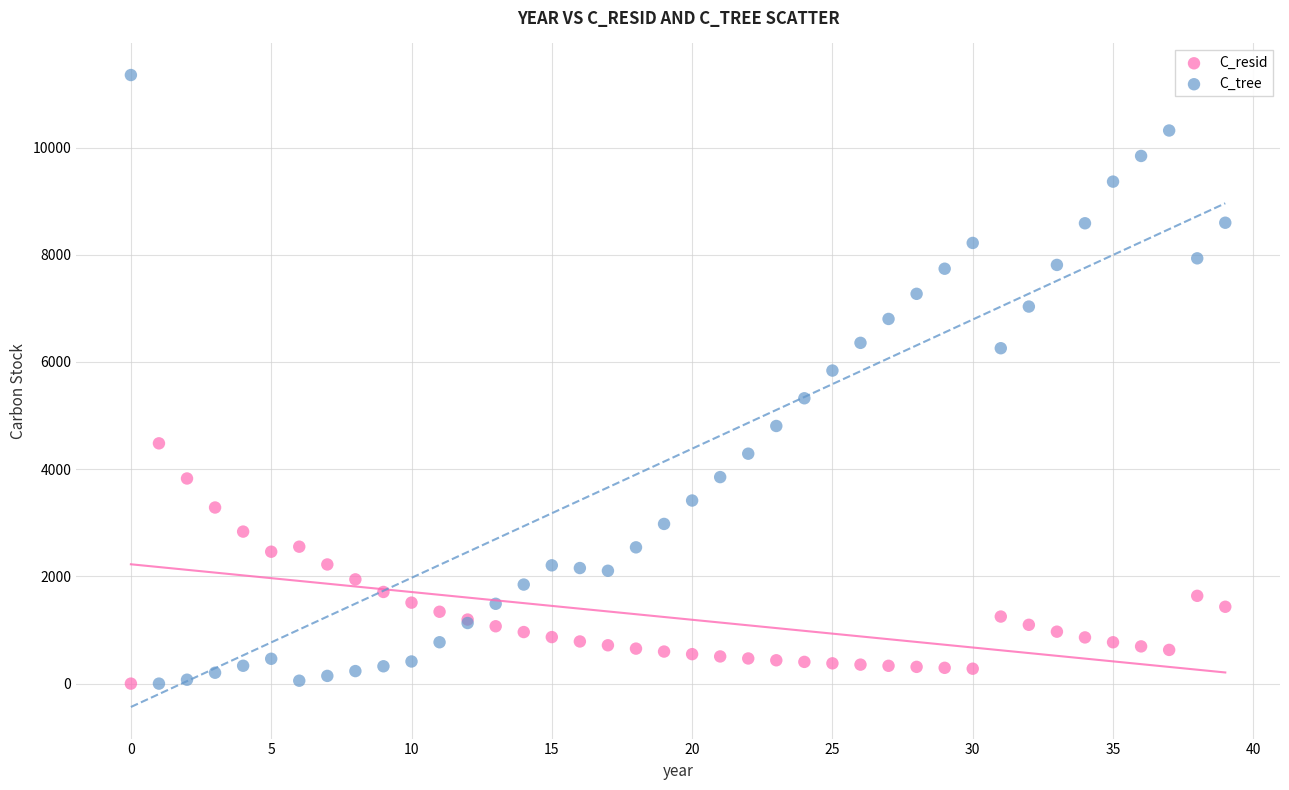

Which series contains the highest Y value?

C_tree